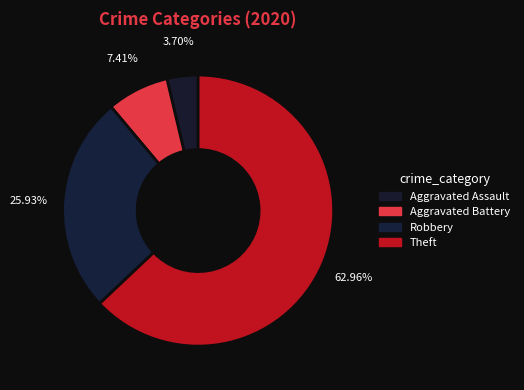

Which slice represents more than half of the pie?

Theft